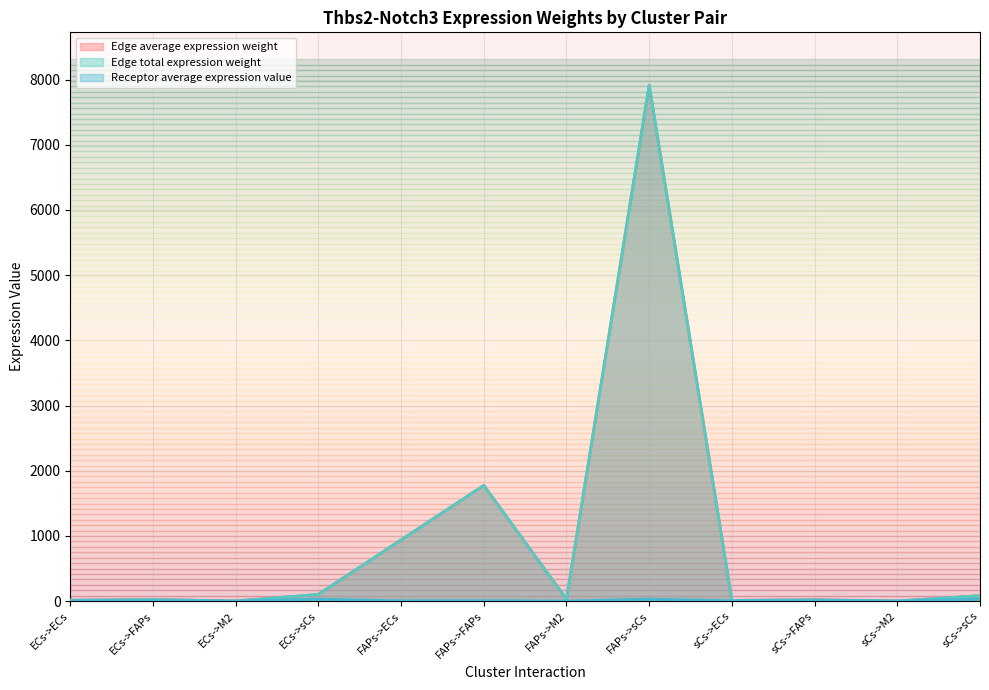

What is the difference between the maximum and minimum values in the Edge average expression weight series?

7913.7